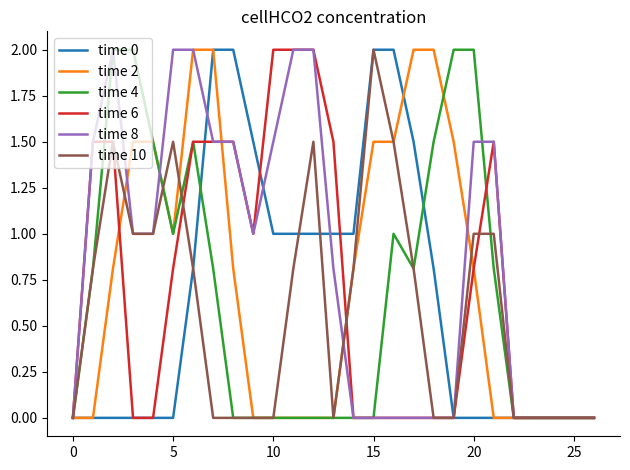

Which series has the largest total across all categories?

time 8